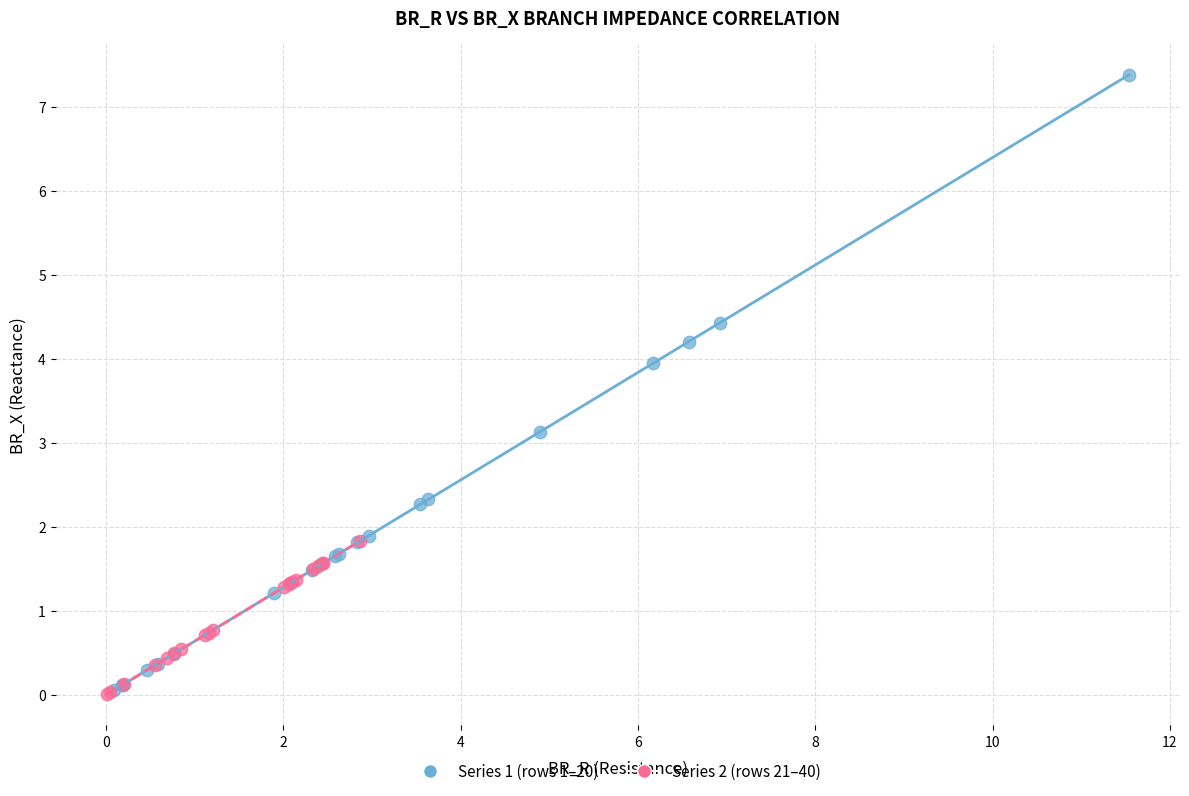

Which series has the widest spread of Y values?

Series 1 (rows 1–20)